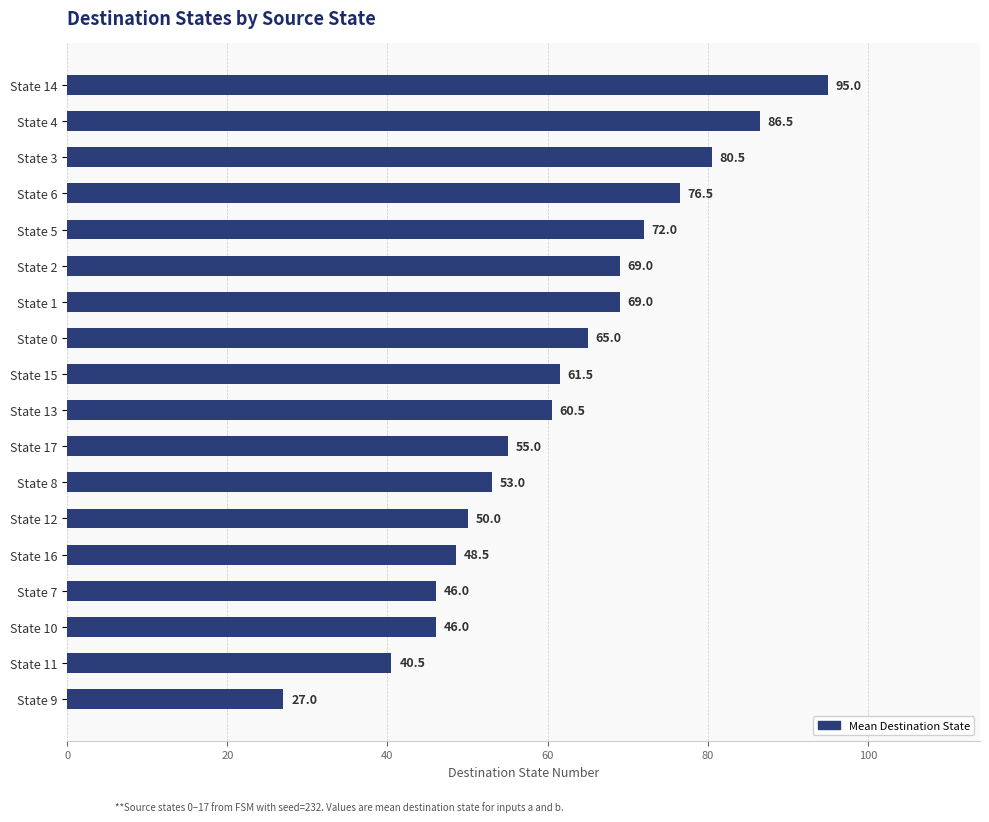

Does the chart contain any negative values?

No